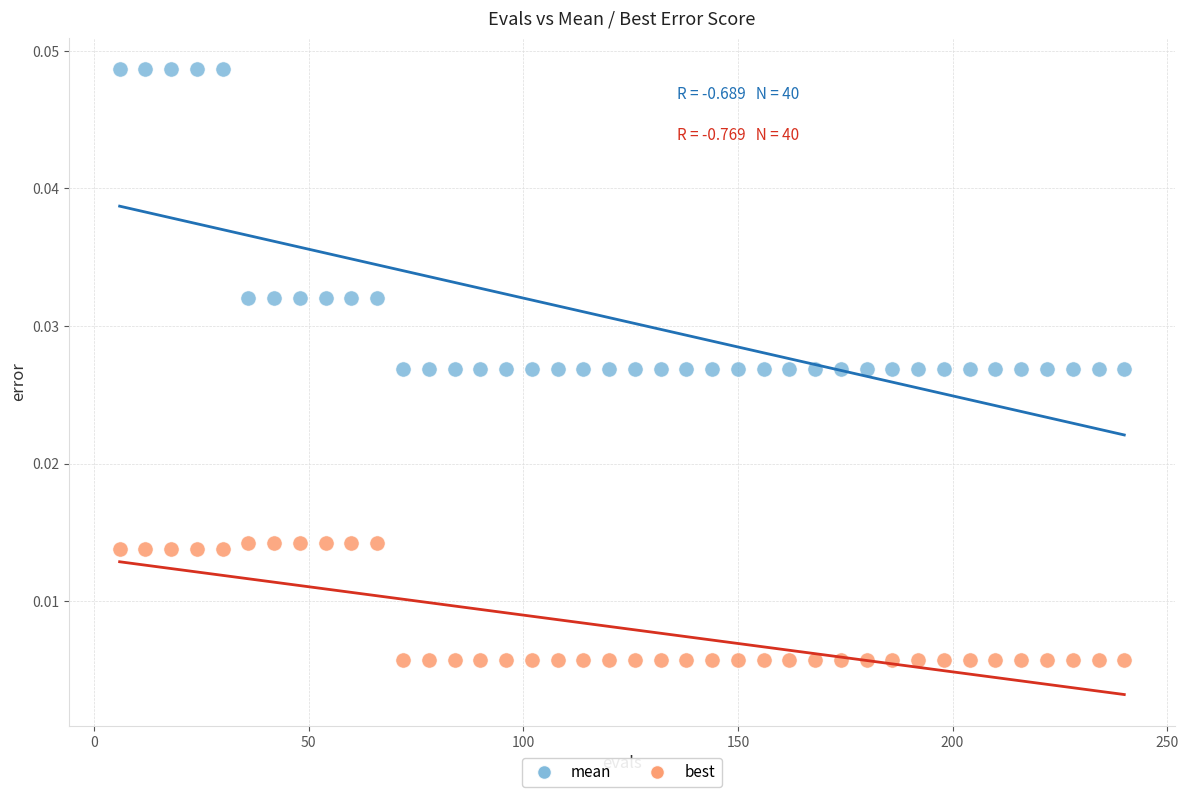

Which series reaches the minimum Y coordinate?

best